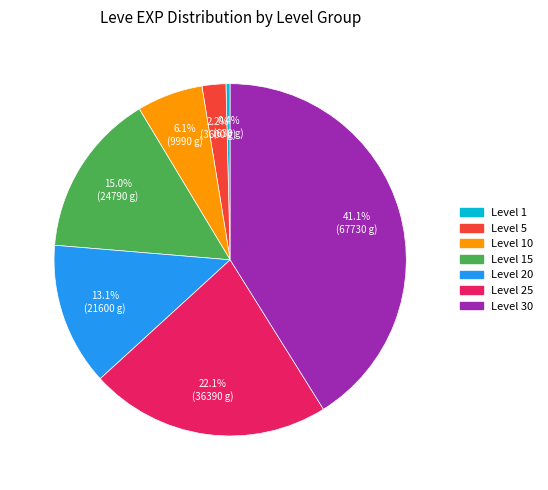

How many segments does this pie chart have?

7